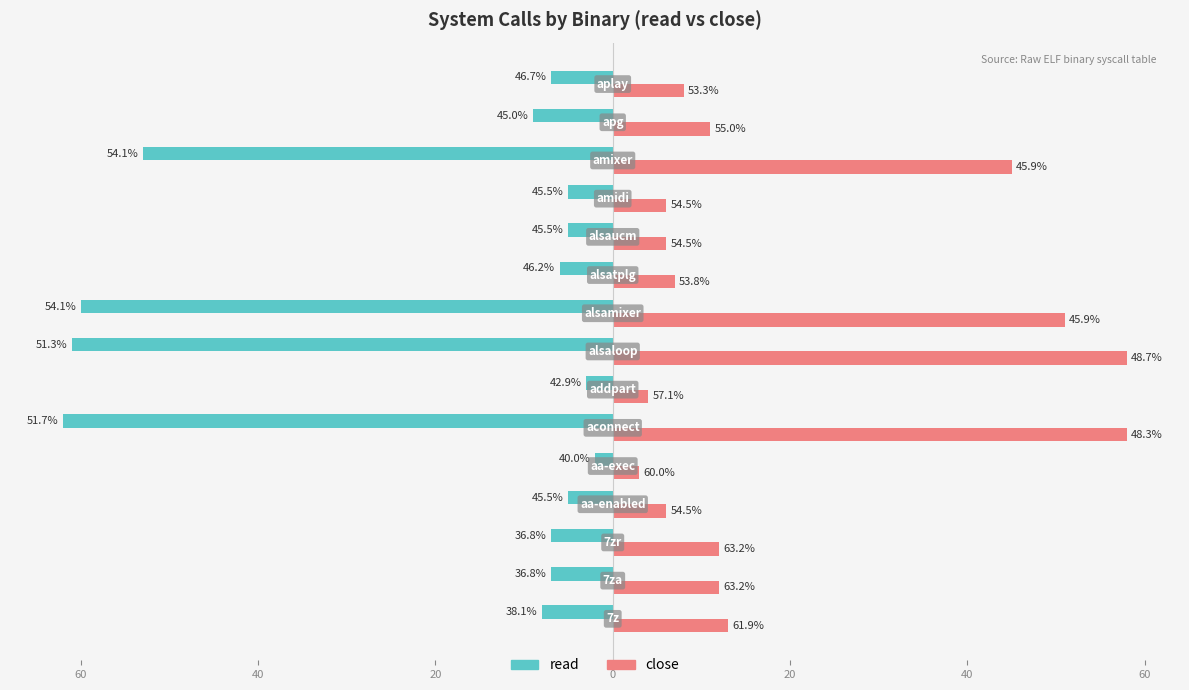

Which series has the largest total across all categories?

close